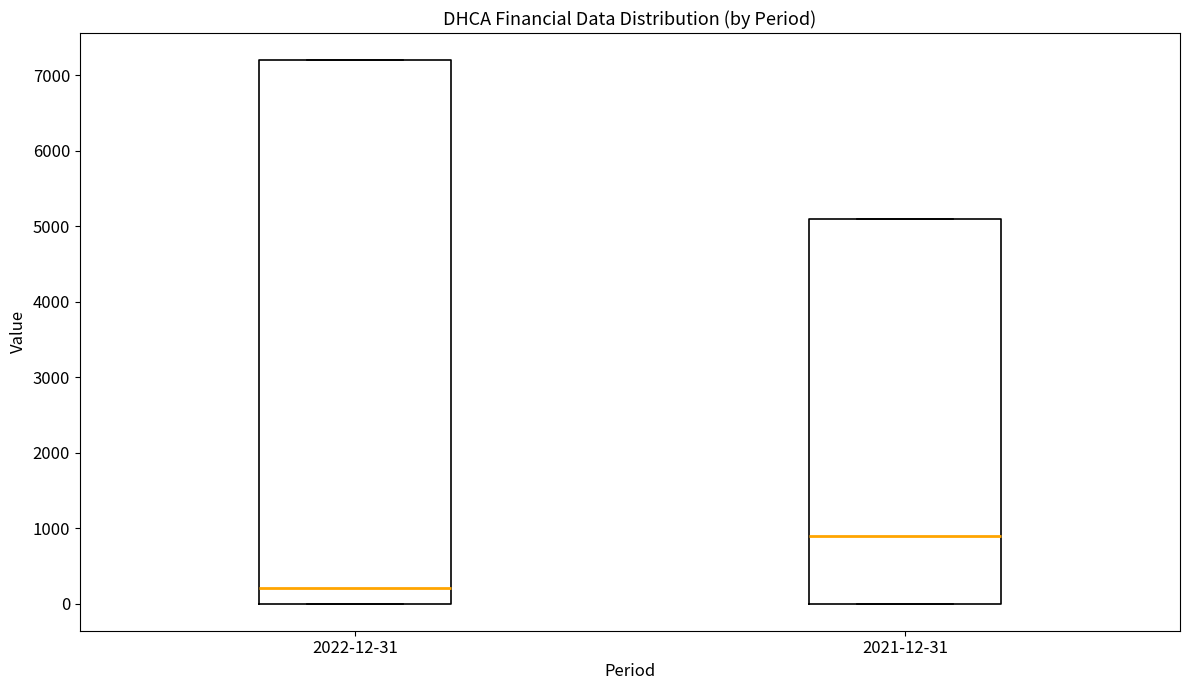

Where is the lower edge of the box for 2022-12-31 on the y-axis? The values are not printed on the chart, so give them approximately, as read against the axis.

0